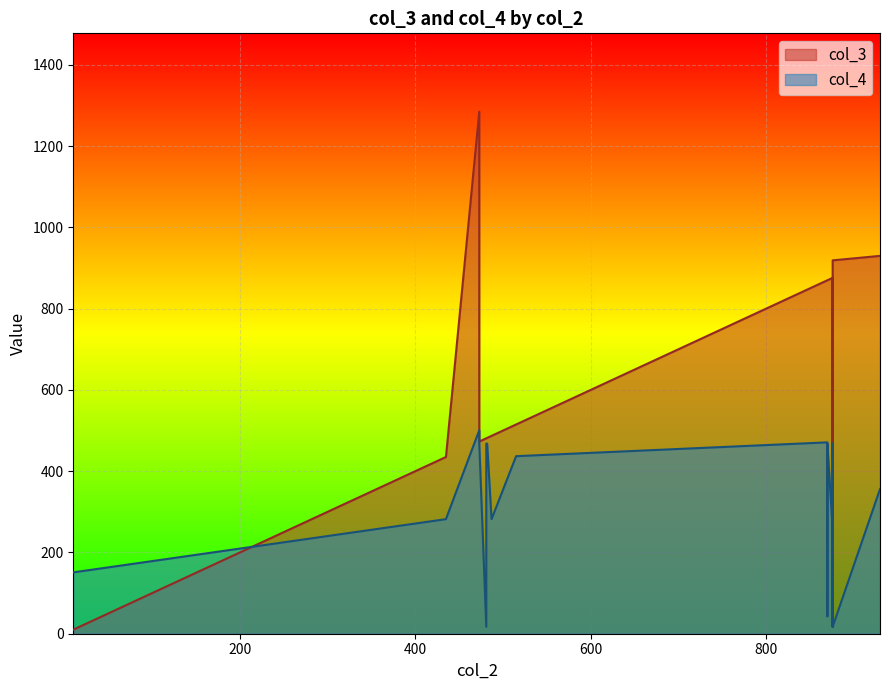

At which category is the sum across all series the highest?

473